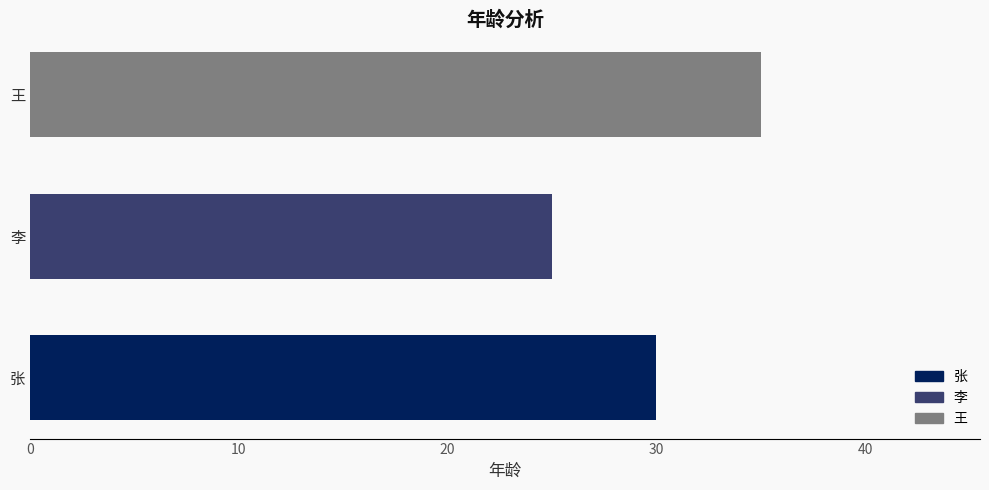

True or false: the data shows 20 at 王.

False